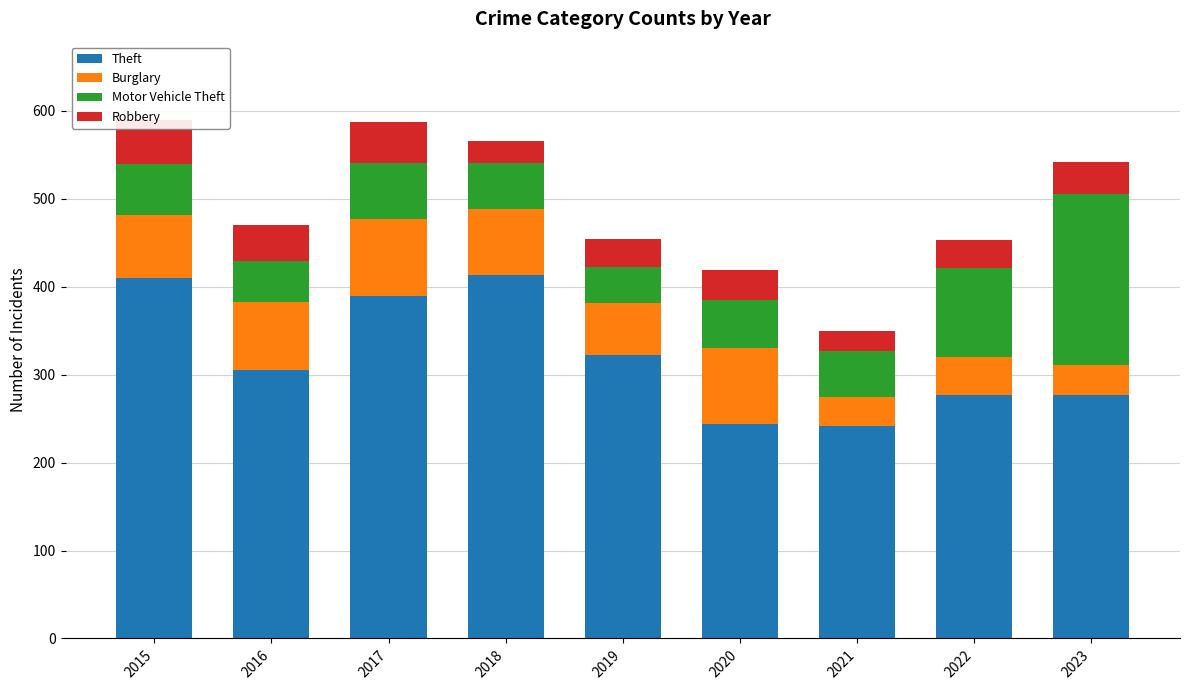

What is the value of the Theft bar at the 6th from the left?

244